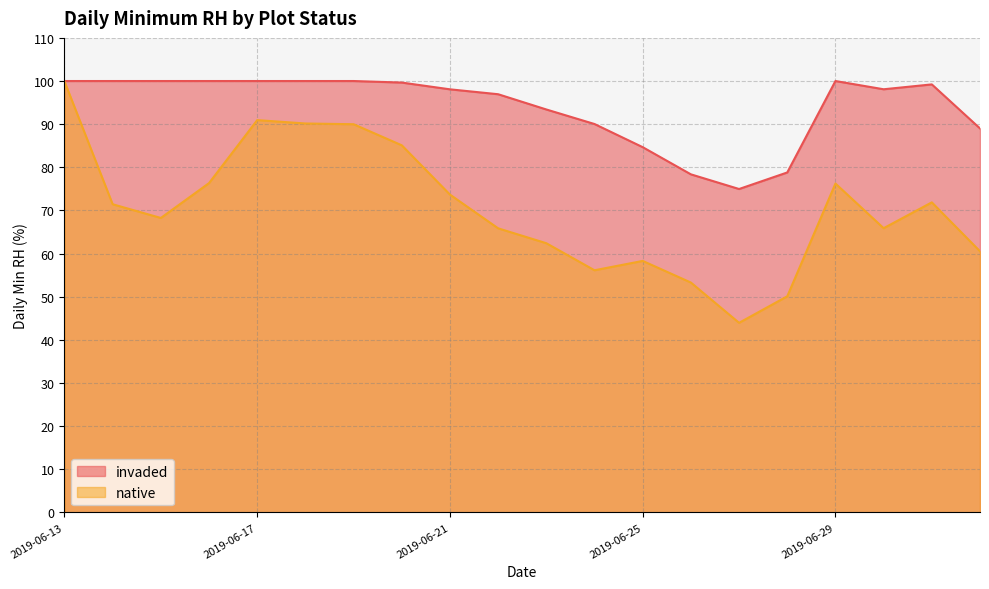

How many lines are shown in the chart?

2